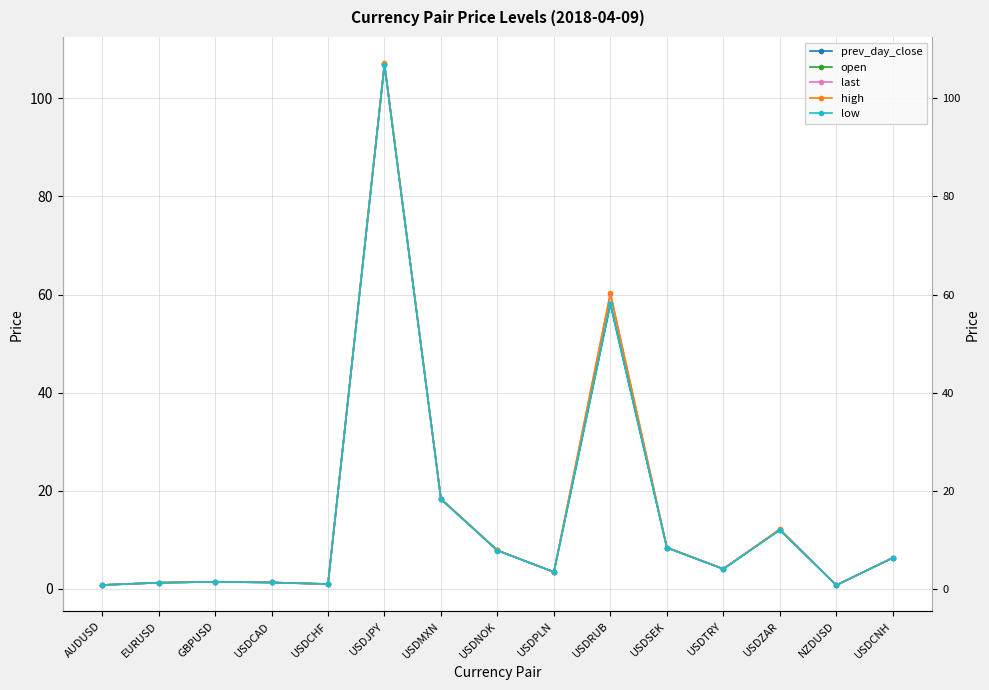

At which label is prev_day_close closest to 53?

USDRUB